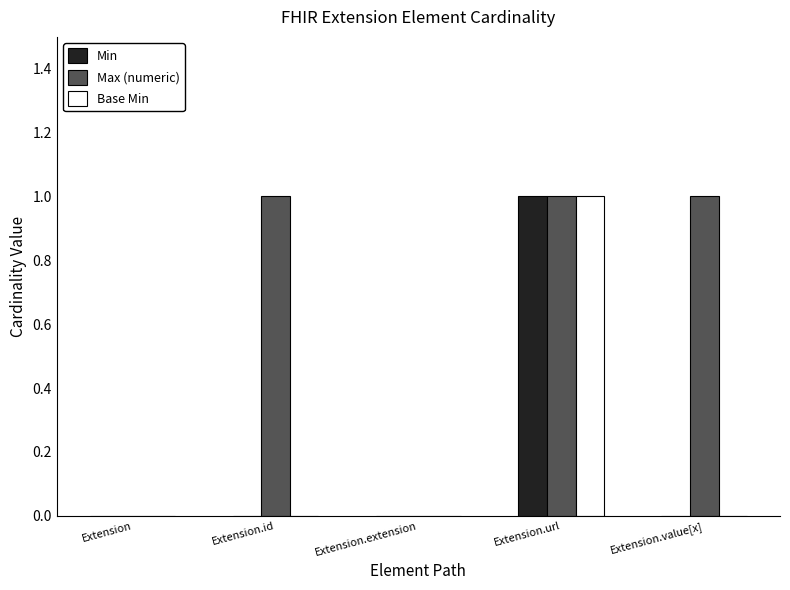

Between Extension and Extension.value[x], which series saw the biggest shift?

Max (numeric)